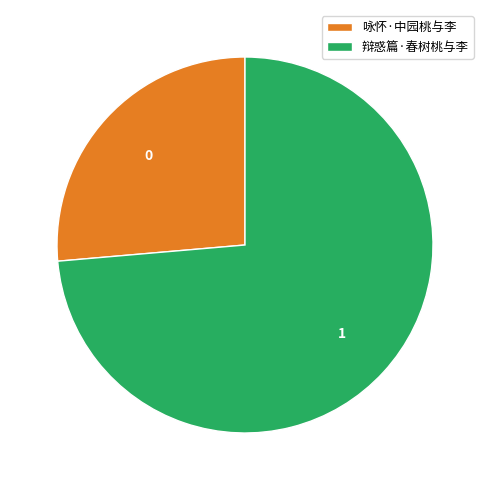

What is the smallest slice in the pie chart?

咏怀·中园桃与李